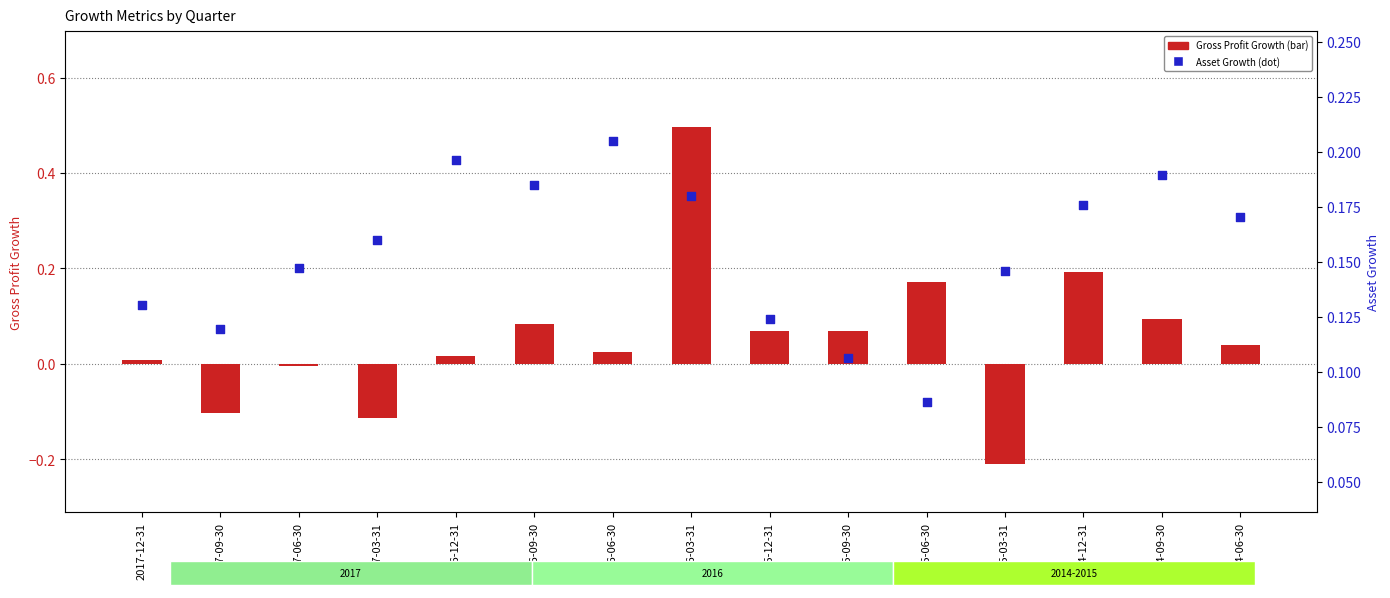

What is the total value across all series at 2016-03-31?

0.7